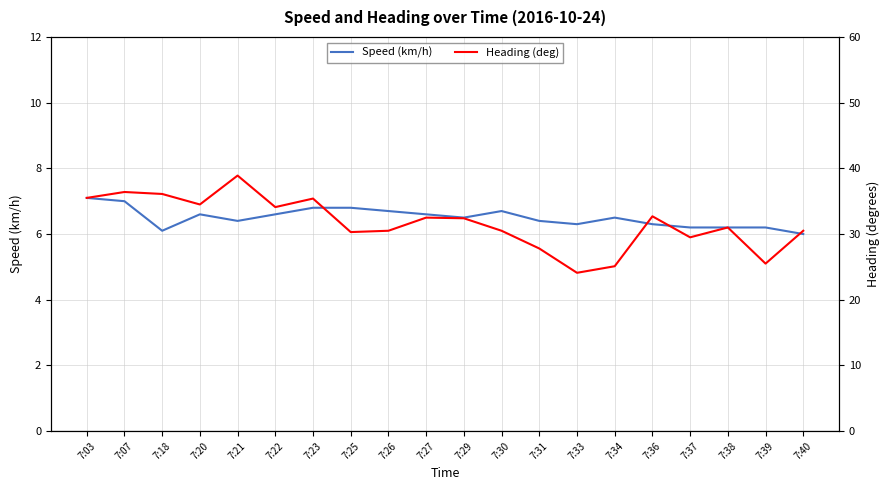

True or false: Heading (deg) and Speed (km/h) cross at least once.

False